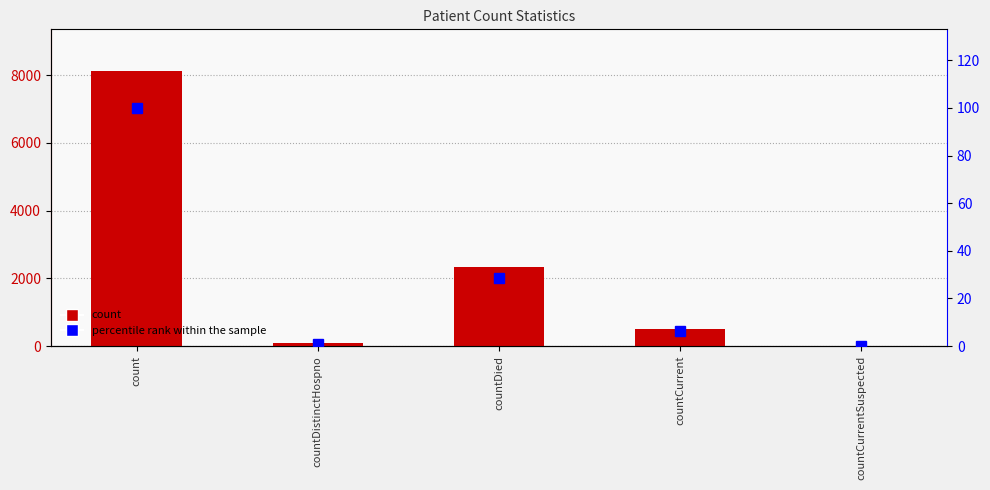

The percentile rank within the sample series shows 28.8 at countDied. True or false?

True